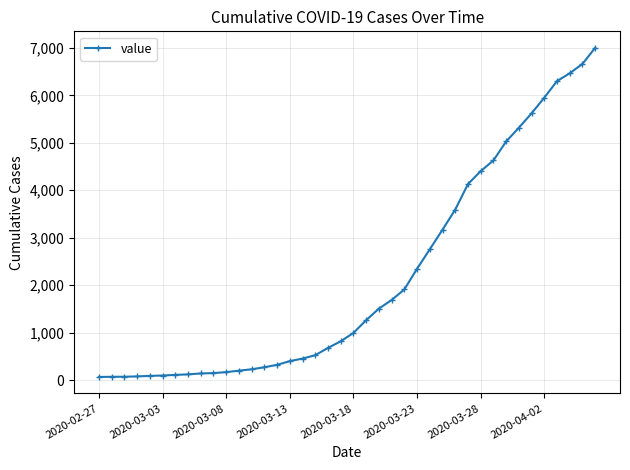

What is the maximum value shown in the chart?

7003